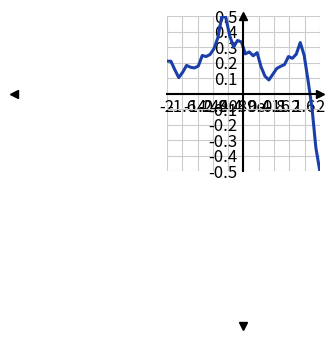

What is the minimum value shown in the chart?

-0.5